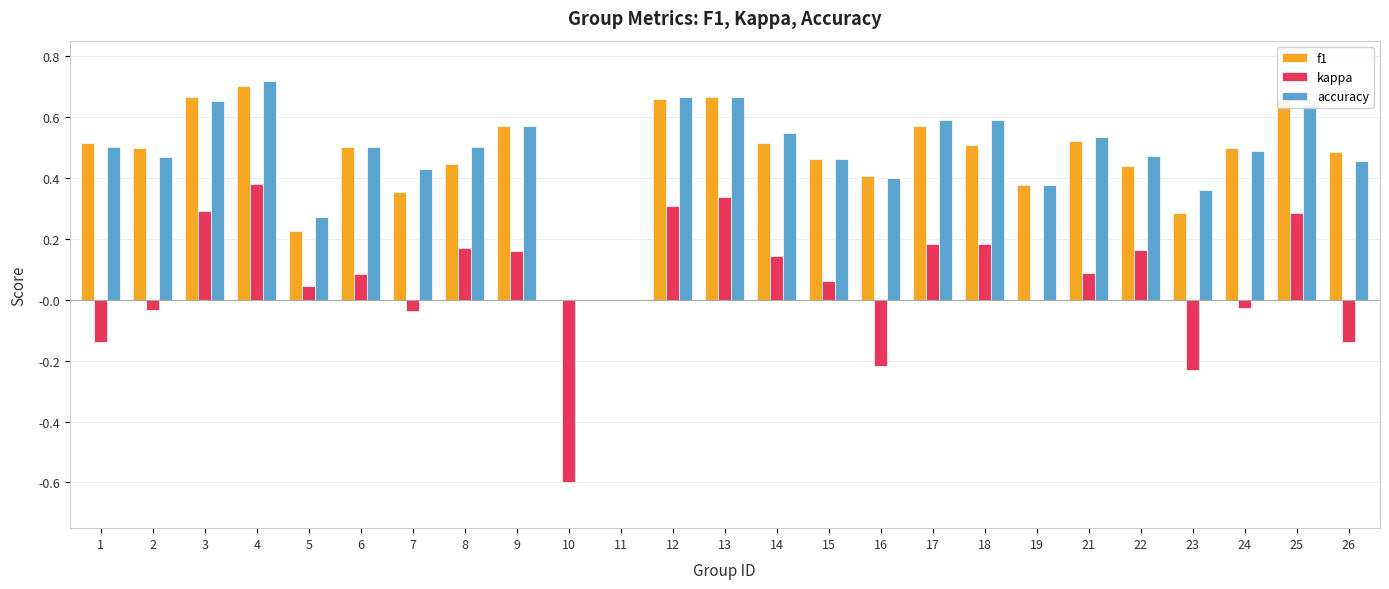

Which series has the largest total across all categories?

accuracy